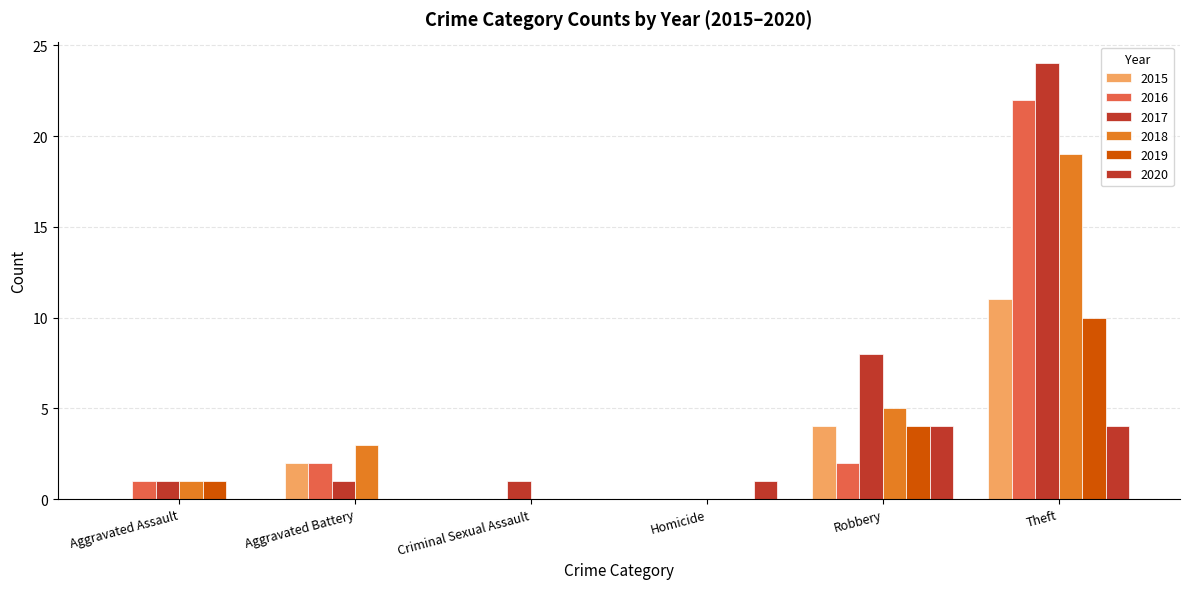

At which category is the sum across all series the highest?

Theft